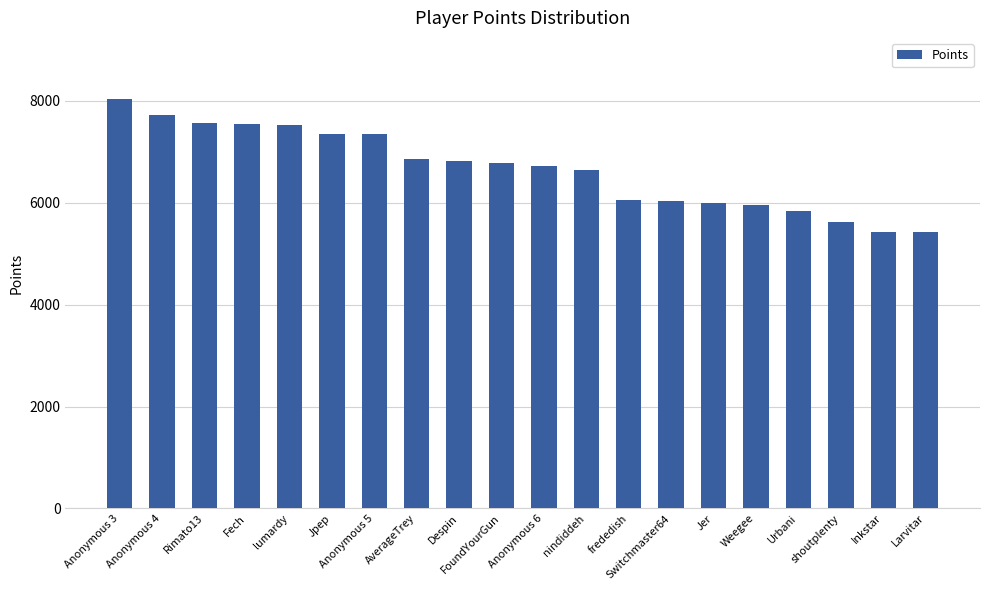

Which label corresponds to the largest value in the chart?

Anonymous 3